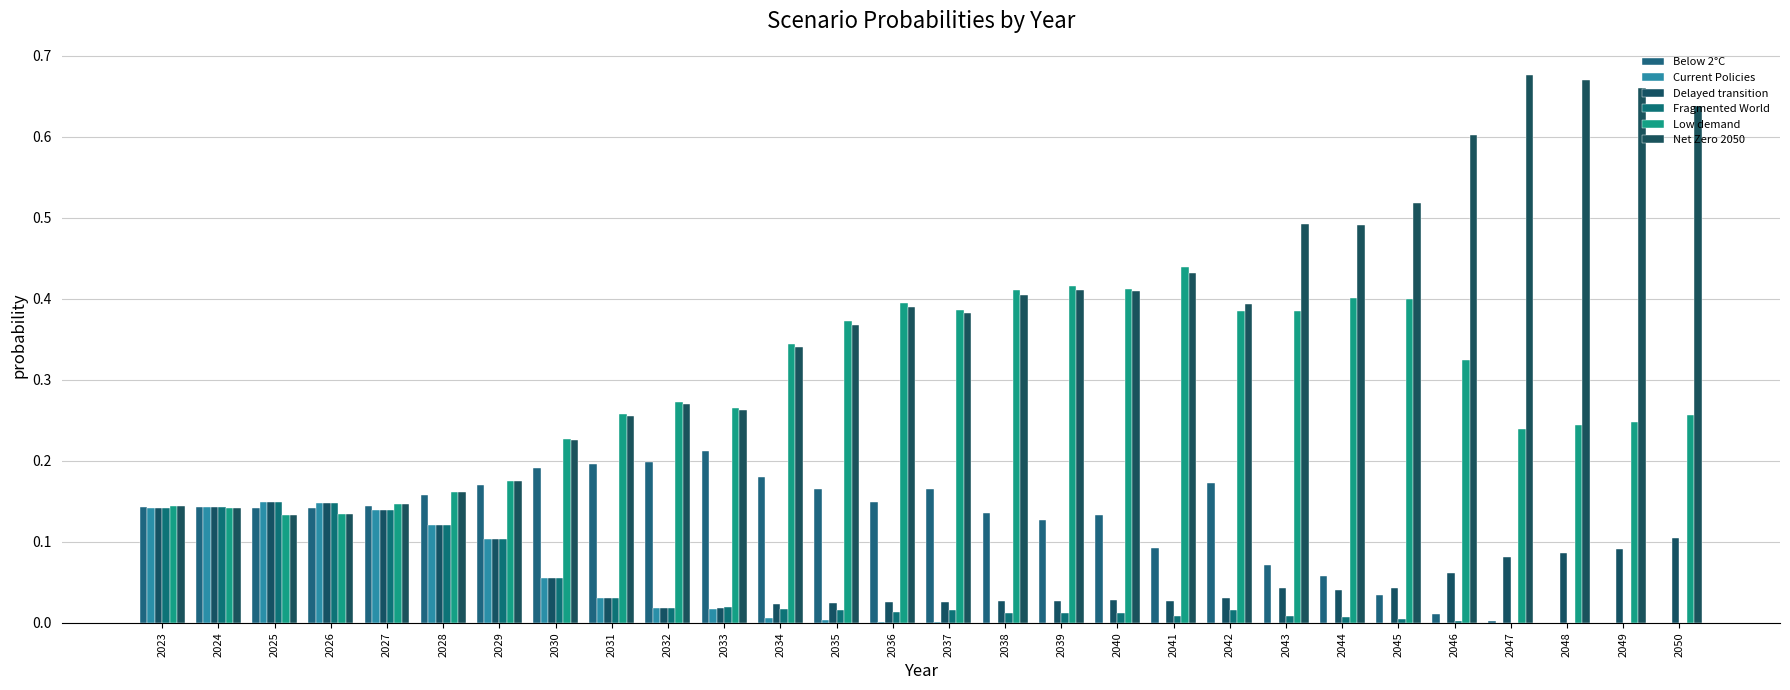

How many categories are shown in the chart?

28